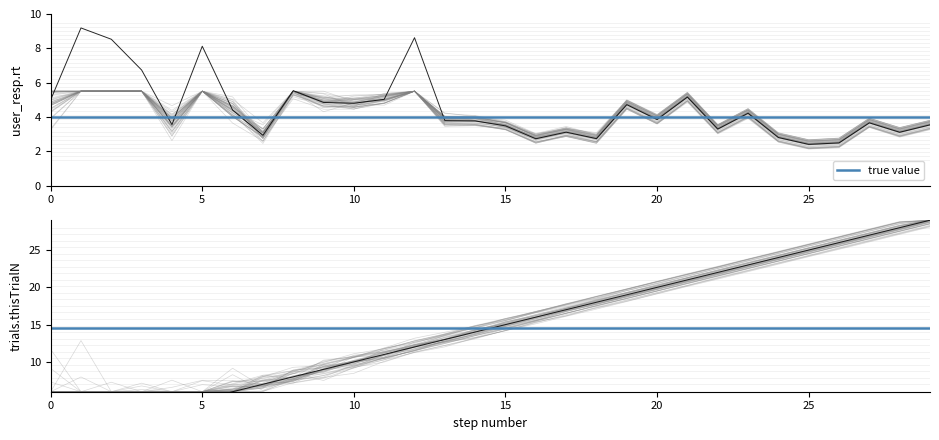

What is the greatest value displayed?

29.0